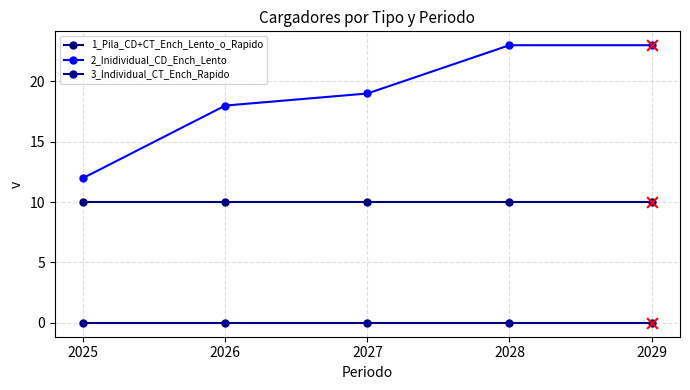

At which category is the sum across all series the highest?

2028